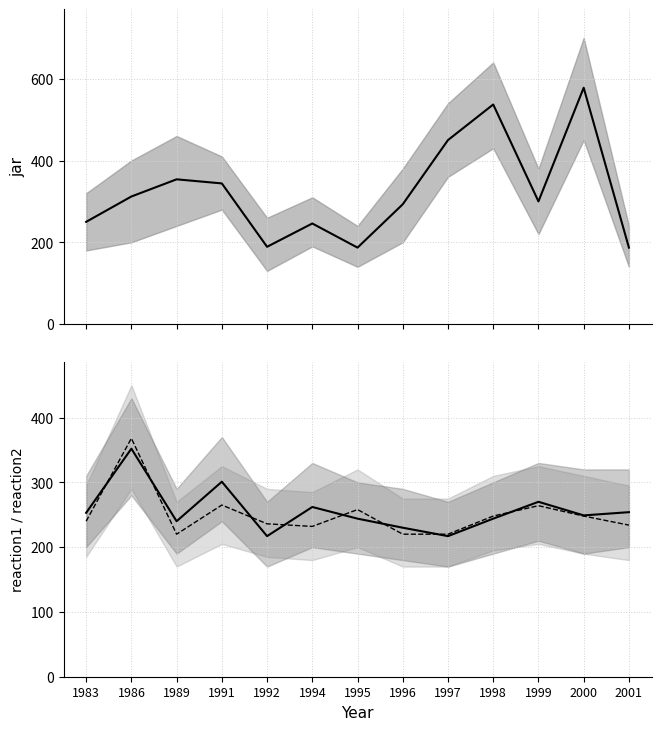

Where do jar and reaction1 first cross each other?

1986 and 1989